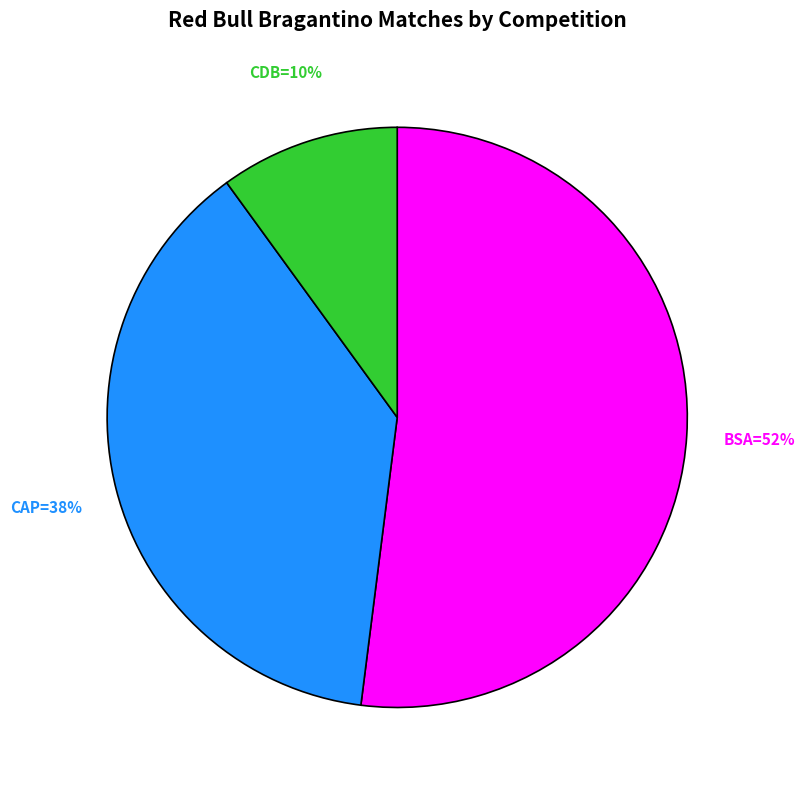

Is there a majority slice in this chart?

Yes